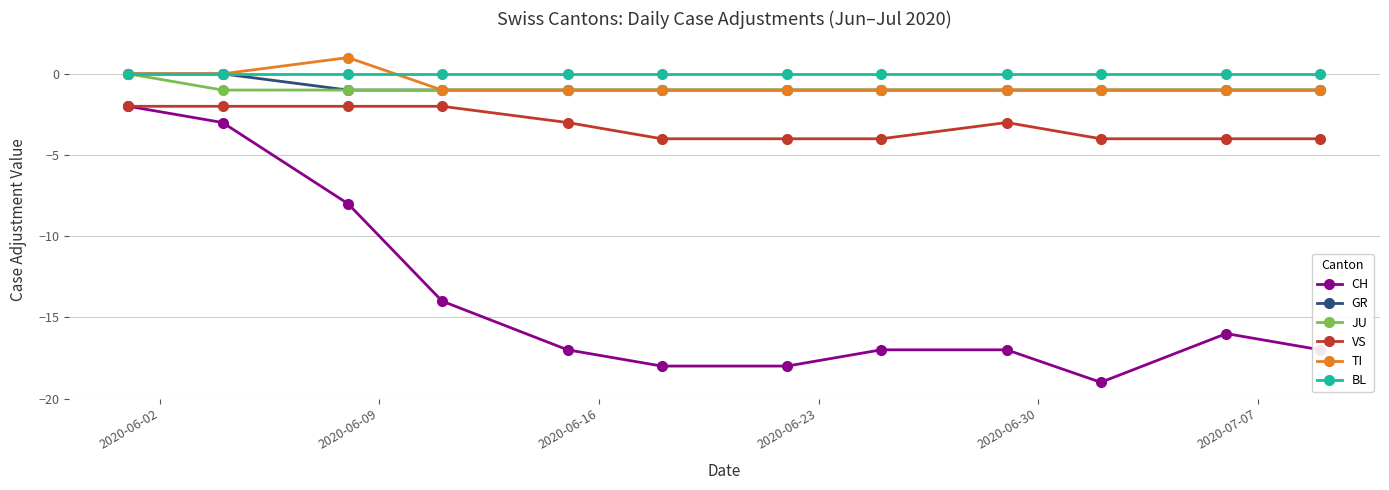

What is the value of the JU point at the 10th from the left?

-1